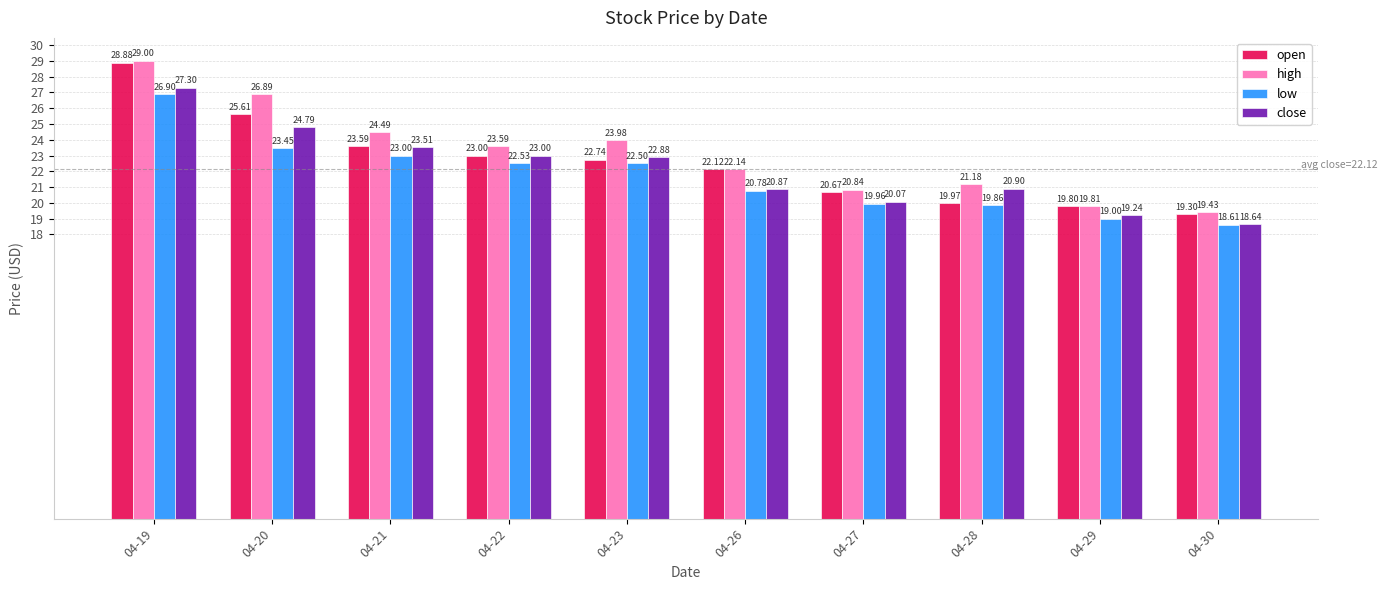

The close series shows 18.6 at 04-30. True or false?

True